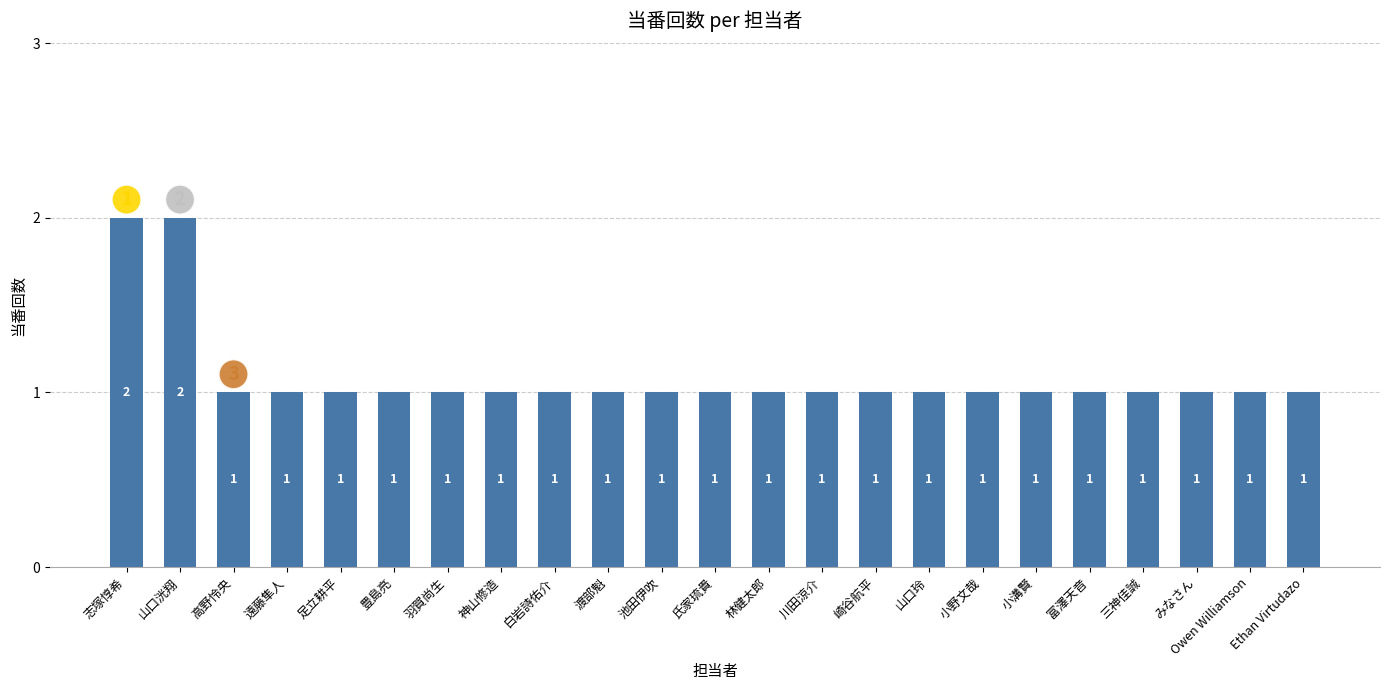

Reading right to left, list all the values displayed in this chart.

Ethan Virtudazo=1	Owen Williamson=1	みなさん=1	三神佳誠=1	富澤天音=1	小溝賢=1	小野文哉=1	山口玲=1	崎谷航平=1	川田涼介=1	林健太郎=1	氏家琉貴=1	池田伊吹=1	渡部魁=1	白岩詩佑介=1	神山修造=1	羽賀尚生=1	豊島亮=1	足立耕平=1	遠藤隼人=1	高野怜央=1	山口洸翔=2	志塚惇希=2